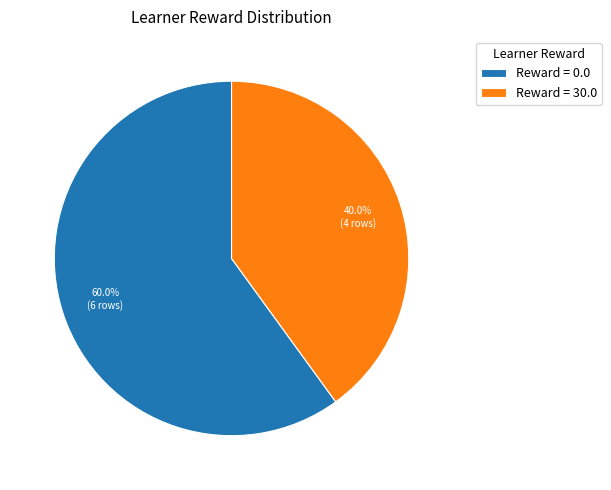

Rank the categories by value from highest to lowest.

Reward = 0.0, Reward = 30.0